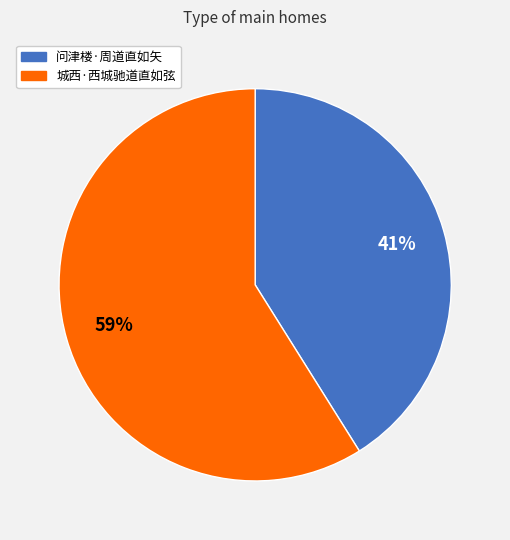

To the nearest percent, what portion does 问津楼·周道直如矢 represent?

41%